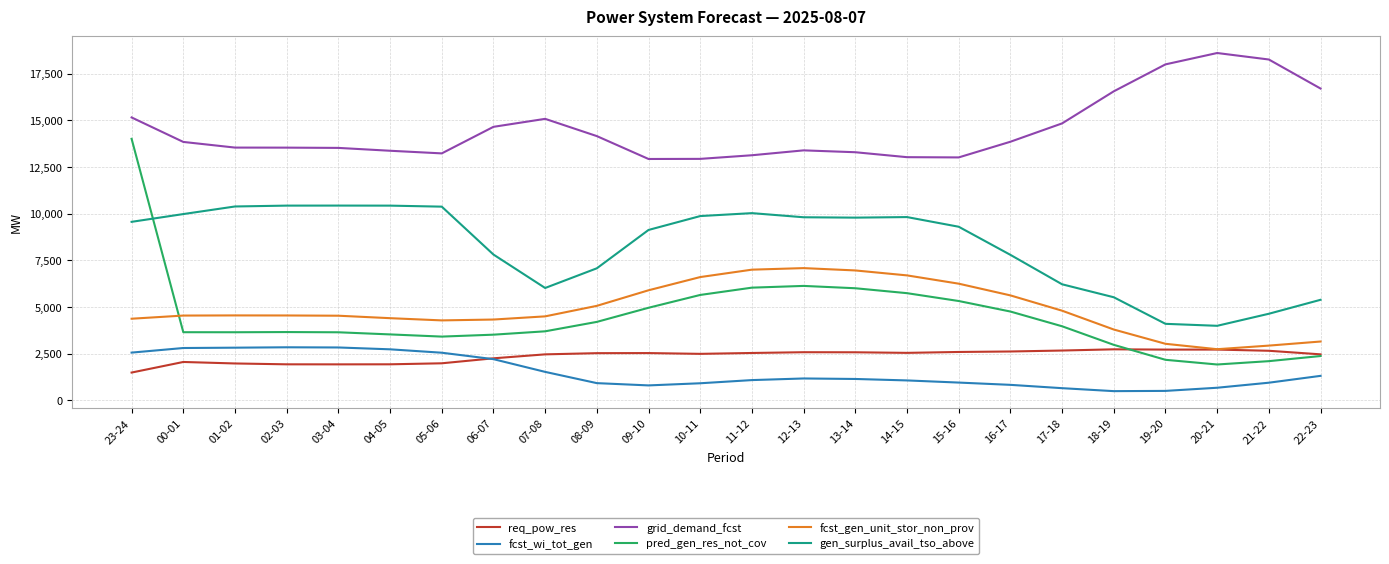

What is the maximum value for fcst_gen_unit_stor_non_prov?

7078